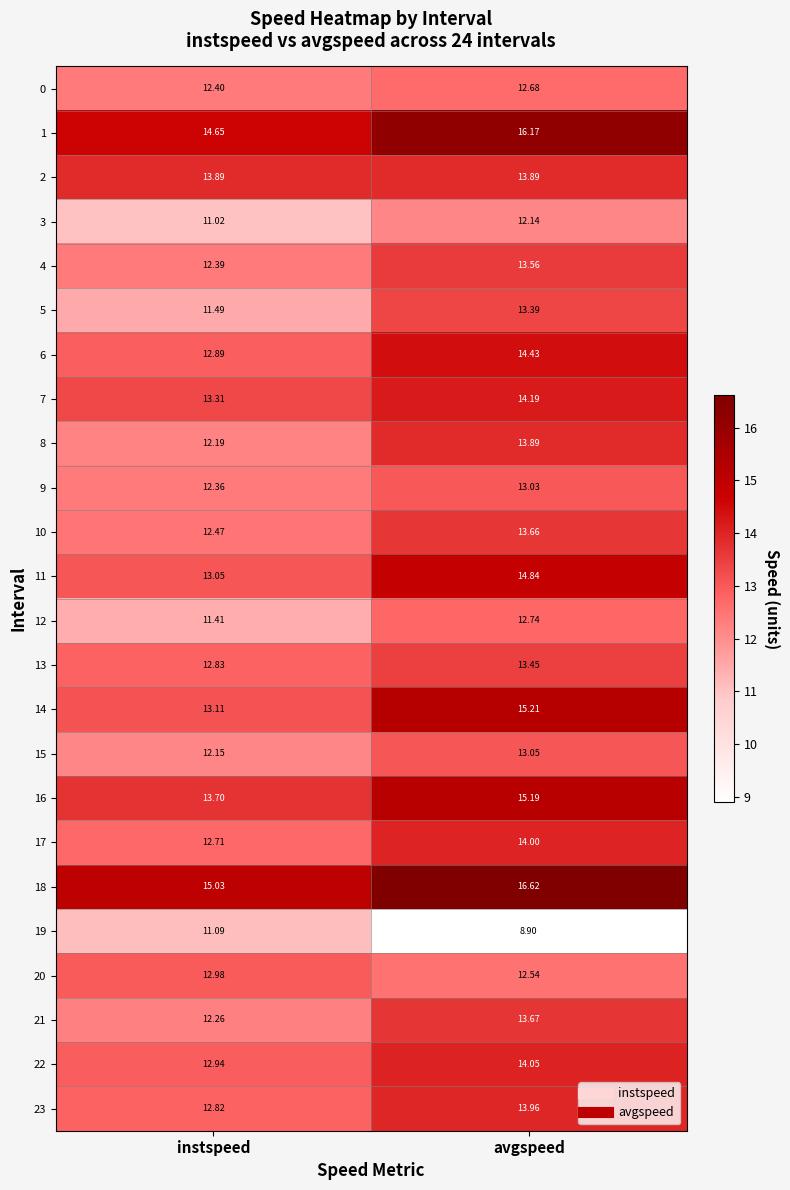

Rank the categories by 7 value from lowest to highest.

instspeed, avgspeed